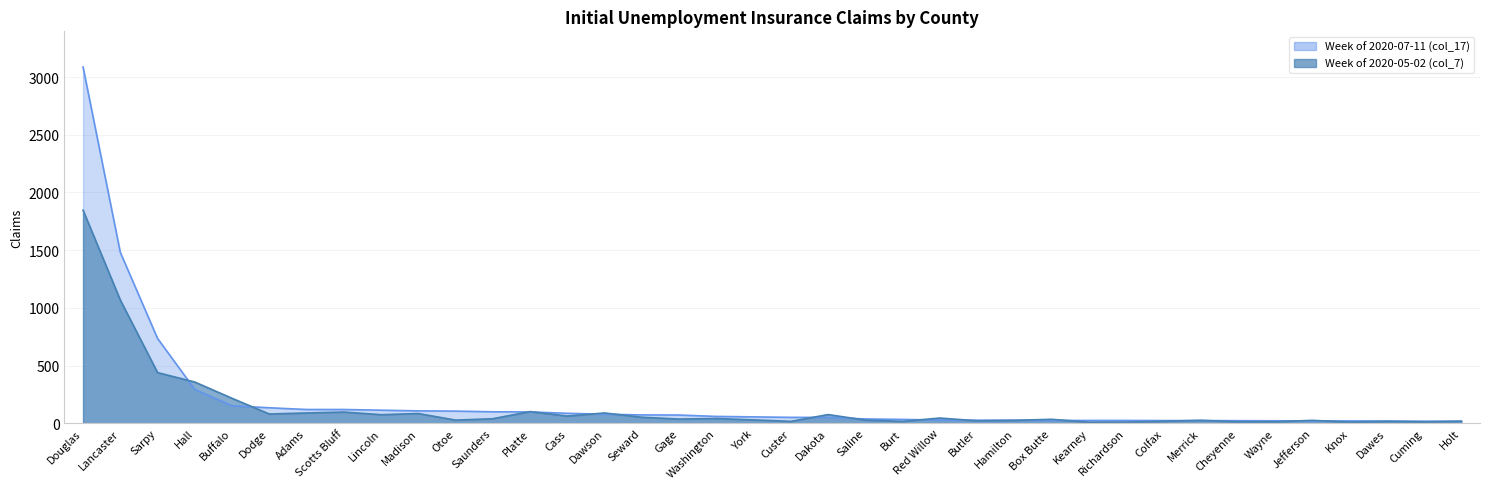

At which category is the sum across all series the highest?

Douglas